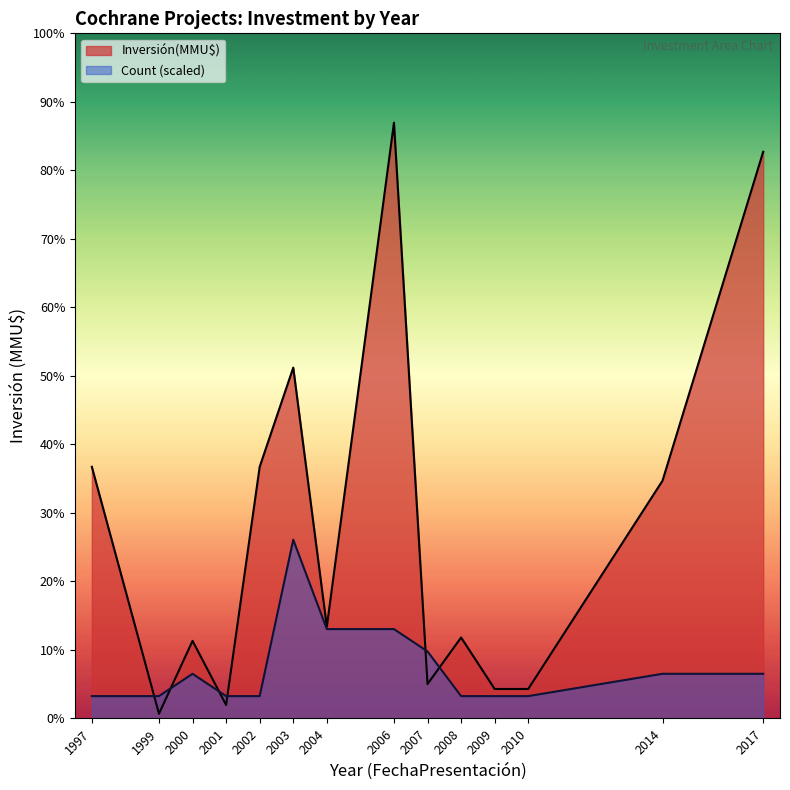

List the series in order of their peak value, lowest first.

Count (scaled), Inversión(MMU$)